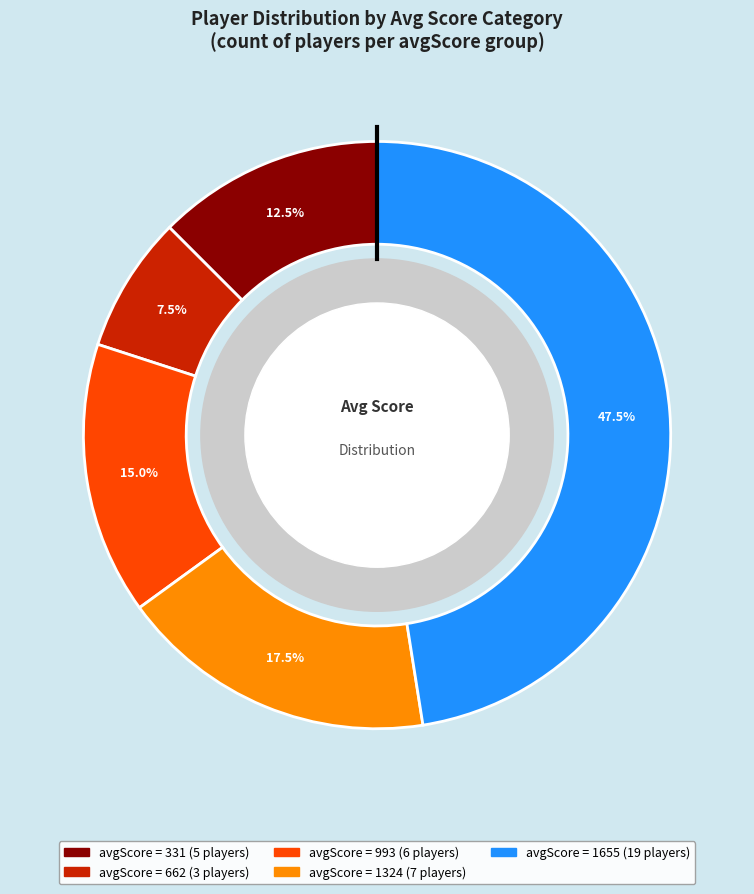

Is there a majority slice in this chart?

No